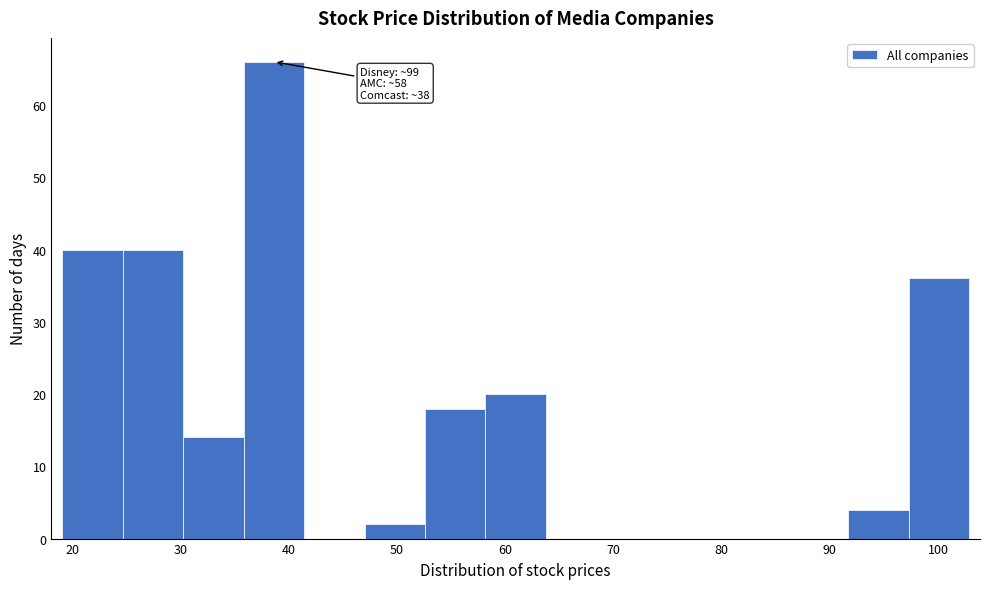

Which range on the x-axis has the tallest bar?

36 to 41